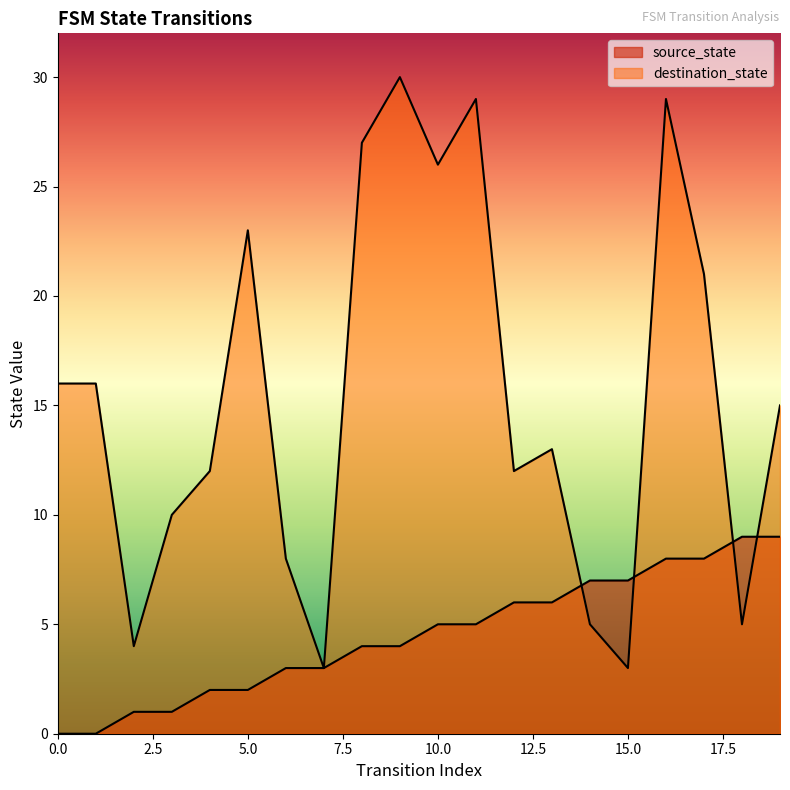

The value of destination_state at 13 is 13. True or false?

True